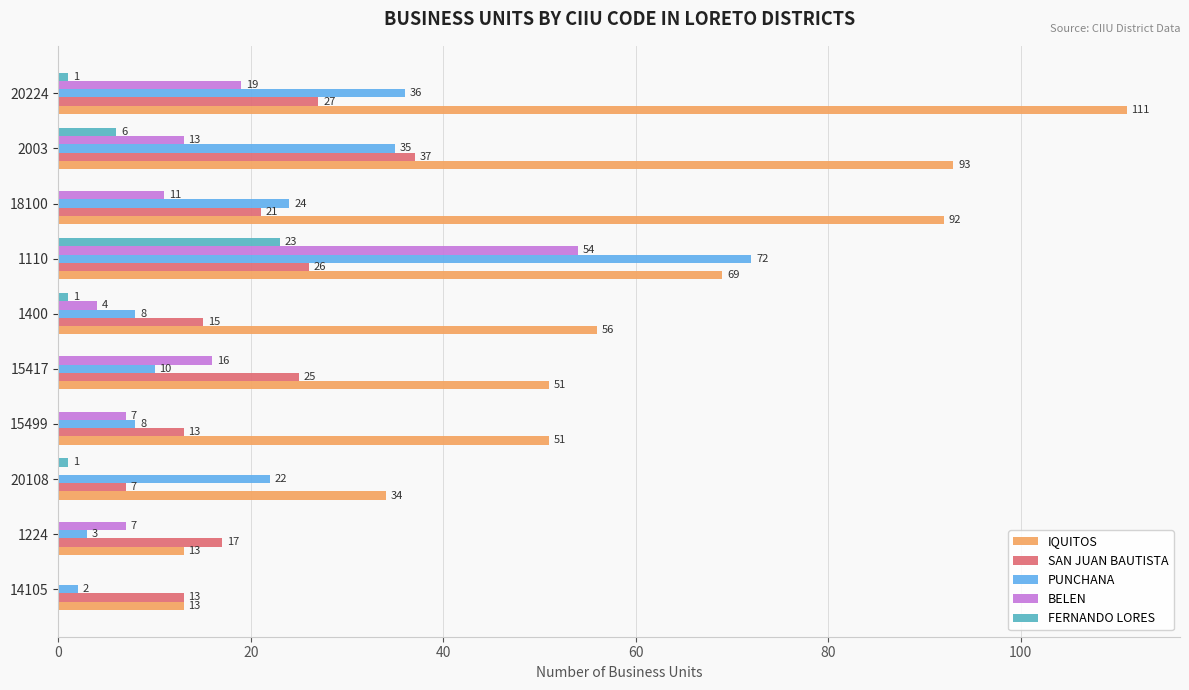

True or false: FERNANDO LORES has a value of 0 at 14105.

True